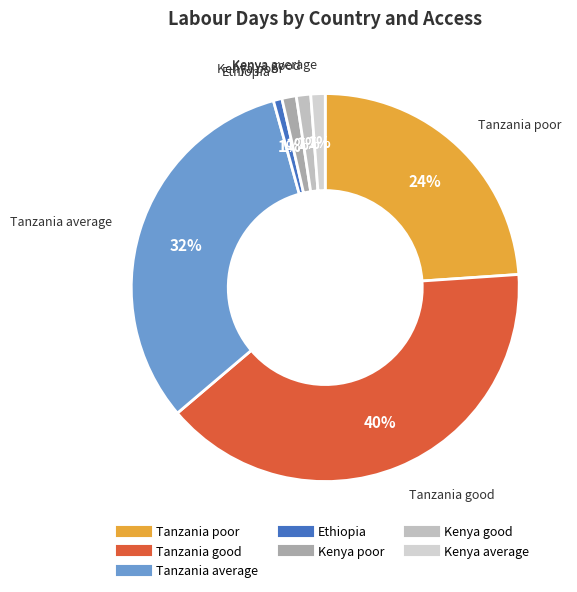

To the nearest percent, what is the average slice percentage?

14%